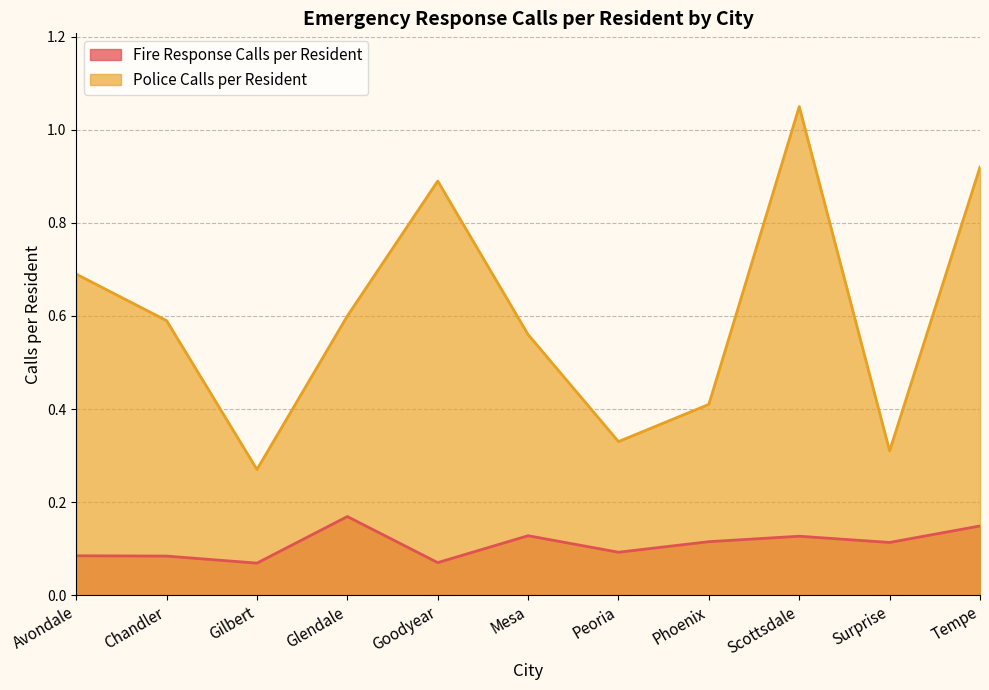

Where is the first local maximum for Fire Response Calls per Resident?

Glendale